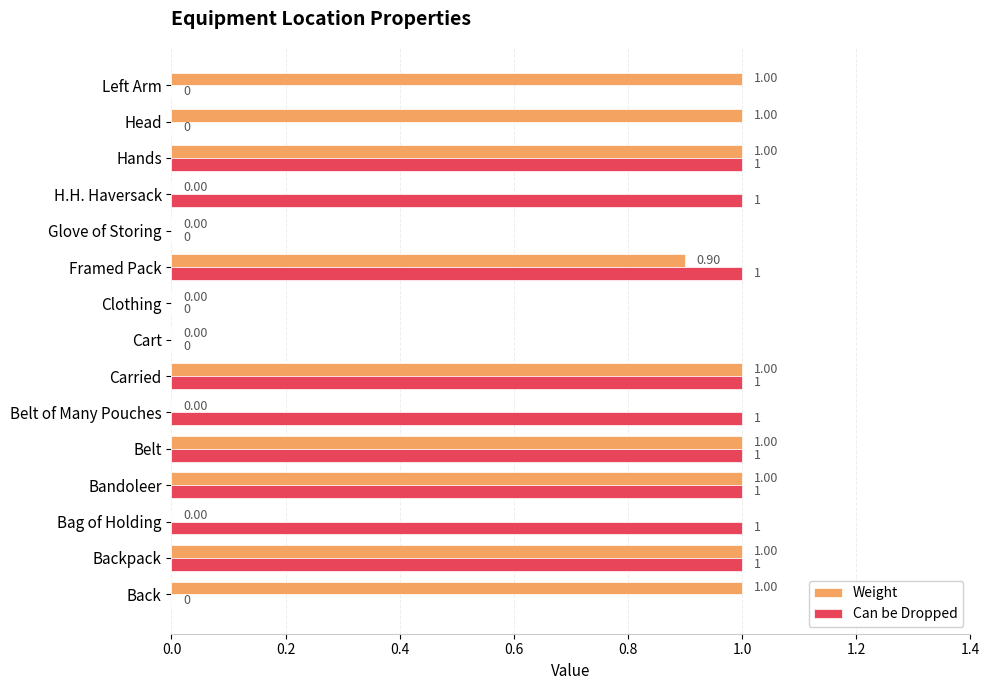

Count the Can be Dropped values in the range 0 to 1.

15